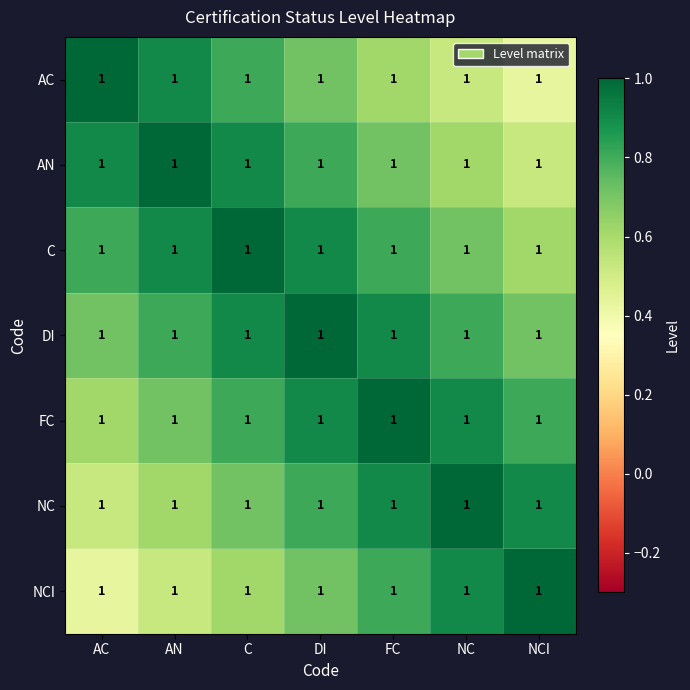

How many series are shown in this chart?

7